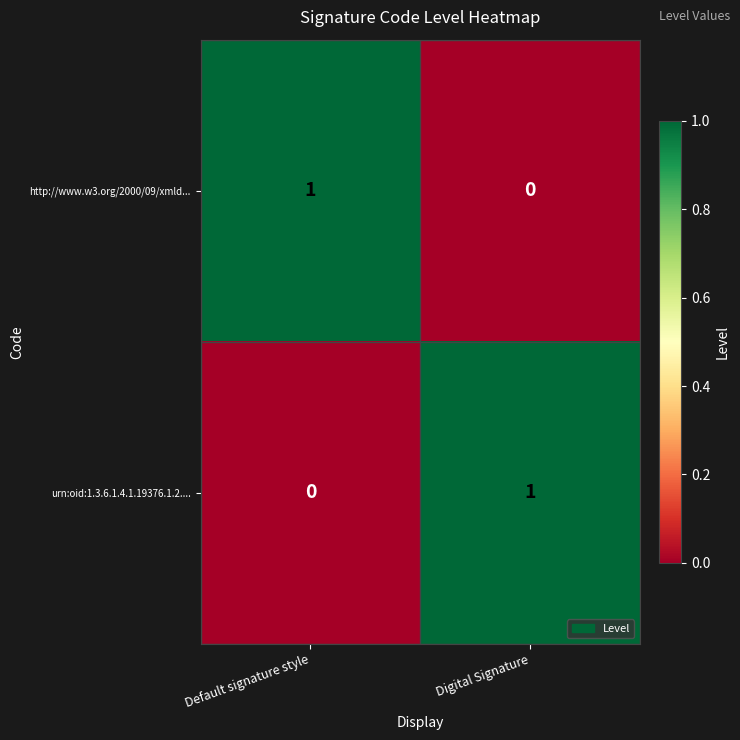

The http://www.w3.org/2000/09/xmld... series shows 0 at Default signature style. True or false?

False